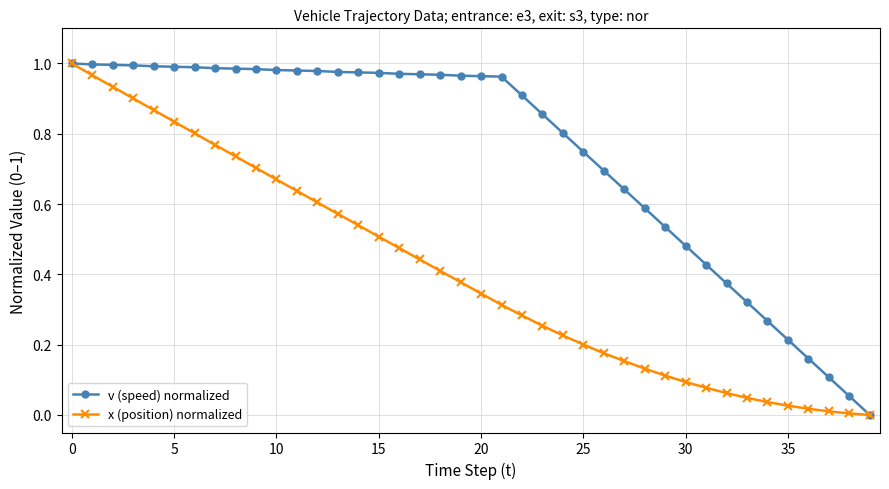

Which series has the largest total across all categories?

v (speed) normalized